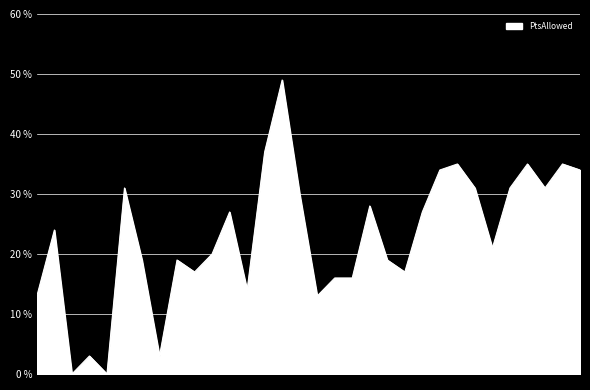

What is the greatest value displayed?

49